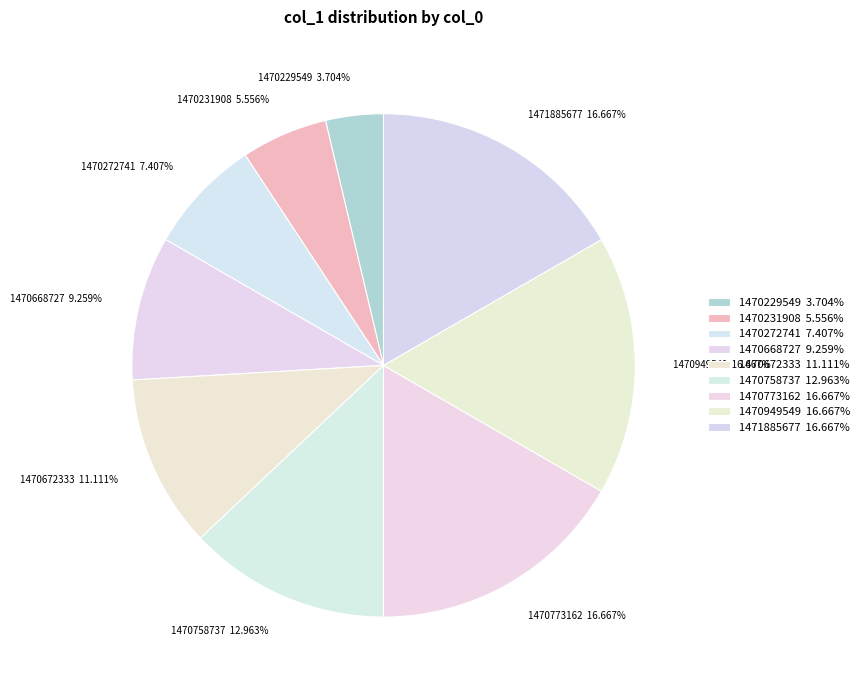

How many segments does this pie chart have?

9